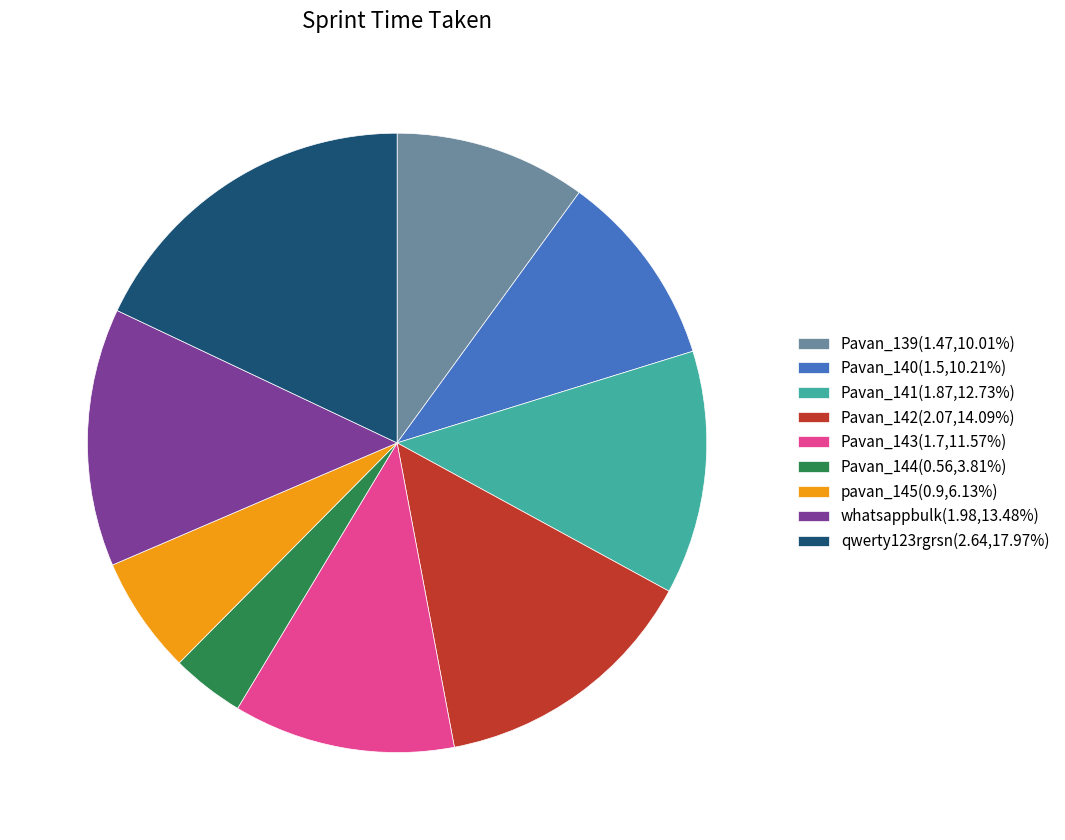

Is the sum of pavan_145 and Pavan_142 greater than half?

No